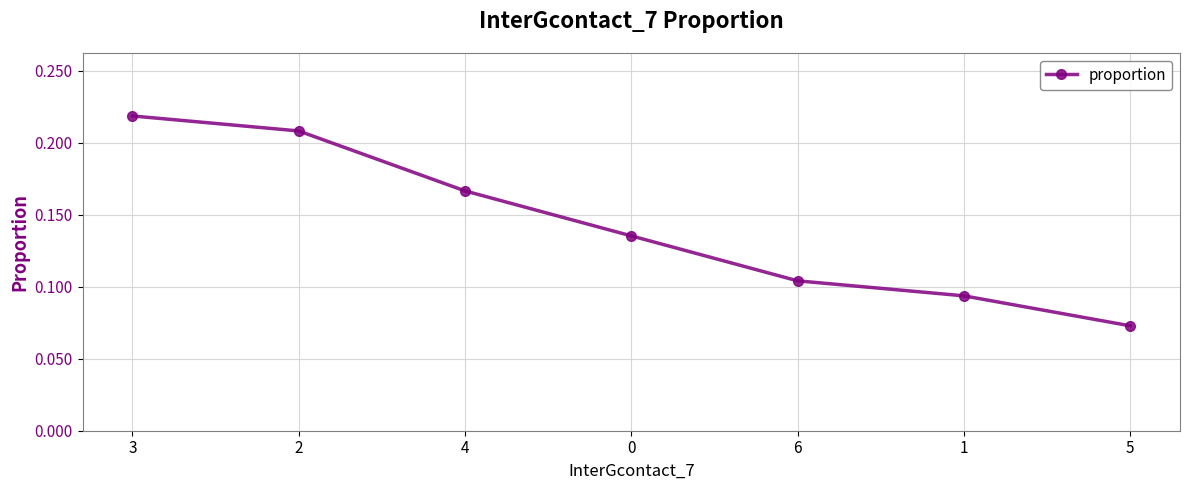

List the labels in order of value, largest first.

3, 2, 4, 0, 6, 1, 5